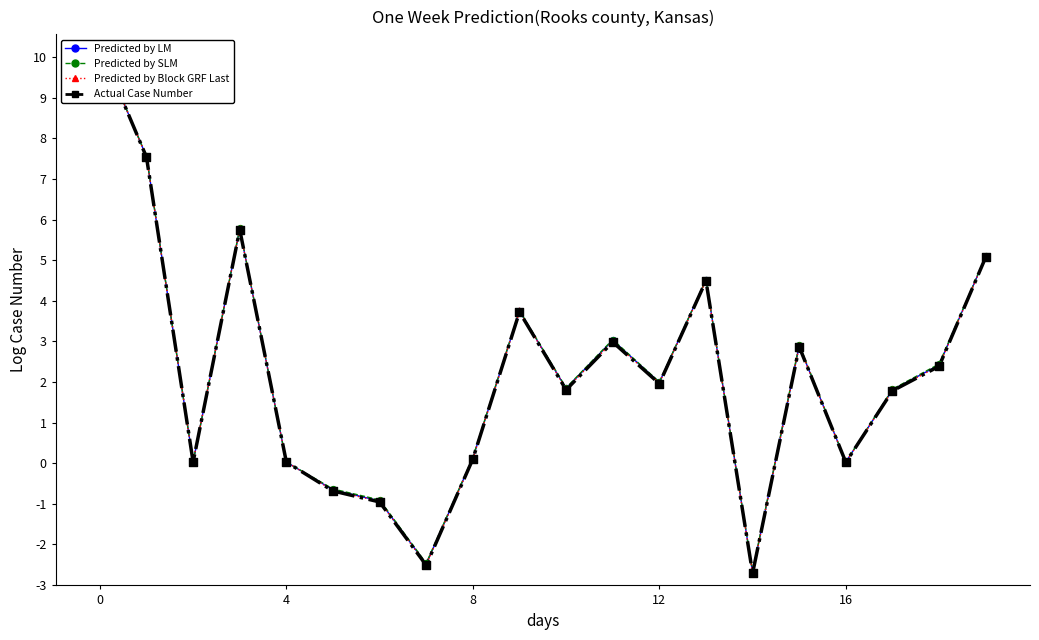

What is the total value across all series at 6?

-3.7